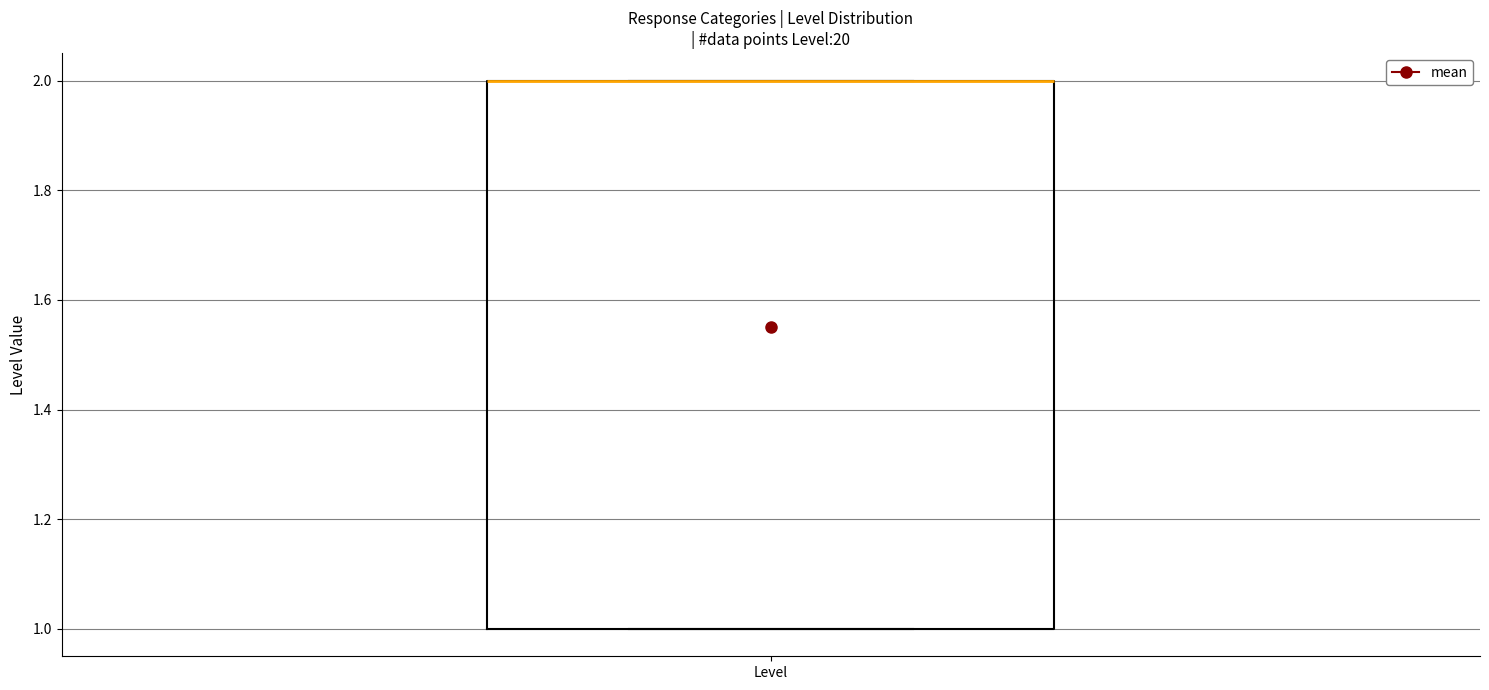

Transcribe this box plot: give where the median line is, the range the box spans, and where the two whiskers end, as read against the y-axis. The values are not printed on the chart, so give them approximately, as read against the axis.

median 2 (drawn on the box's upper edge), box 1 to 2, whiskers 1 to 2